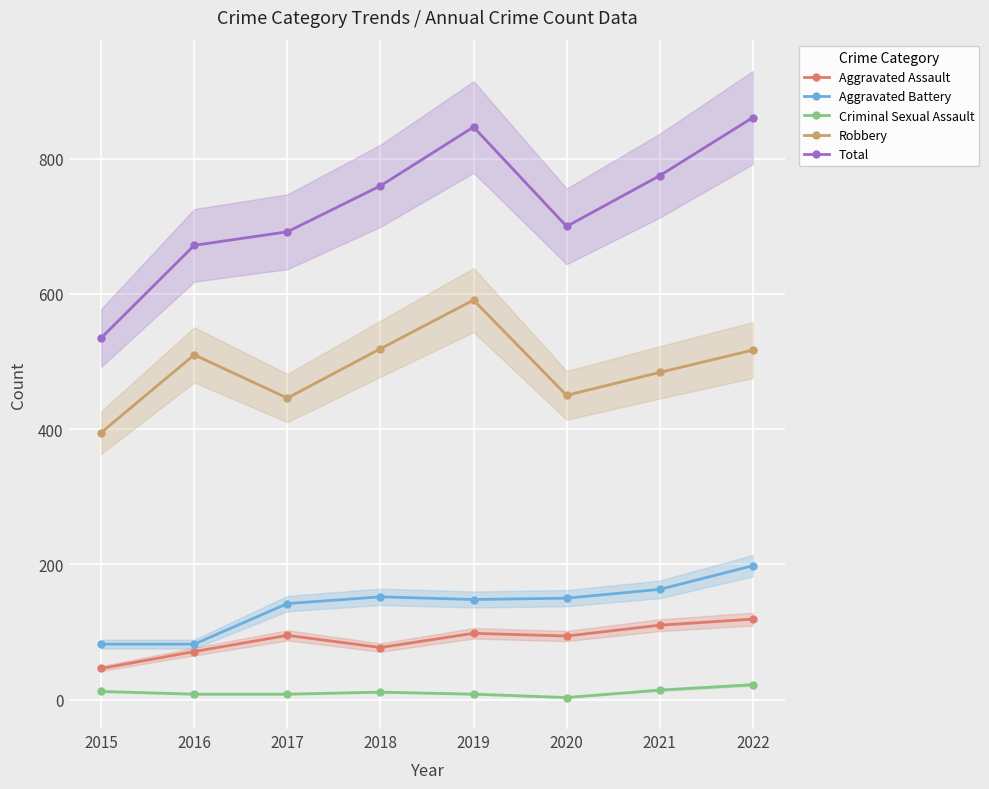

Reading left to right, list all the values displayed in this chart.

Aggravated Assault: 2015=46	2016=71	2017=95	2018=77	2019=98	2020=94	2021=110	2022=119
Aggravated Battery: 2015=82	2016=82	2017=142	2018=152	2019=148	2020=150	2021=163	2022=198
Criminal Sexual Assault: 2015=12	2016=8	2017=8	2018=11	2019=8	2020=3	2021=14	2022=22
Robbery: 2015=395	2016=510	2017=446	2018=519	2019=591	2020=450	2021=484	2022=517
Total: 2015=535	2016=672	2017=692	2018=760	2019=847	2020=700	2021=775	2022=861